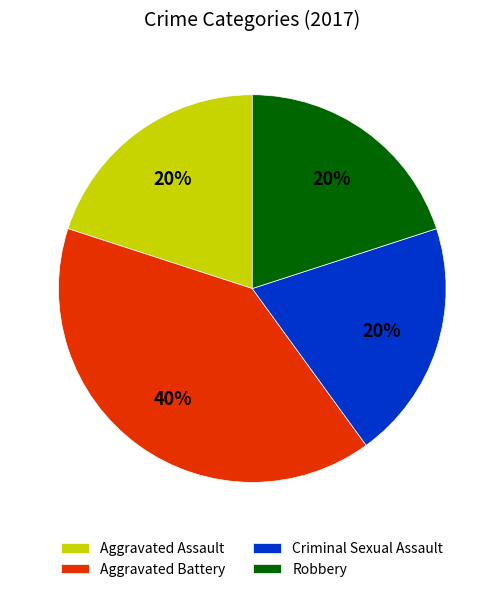

The Criminal Sexual Assault slice represents 20% of the pie. True or false?

True